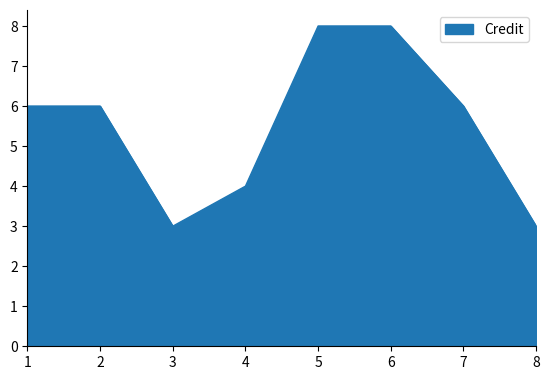

What is the difference between the maximum and second lowest values?

5